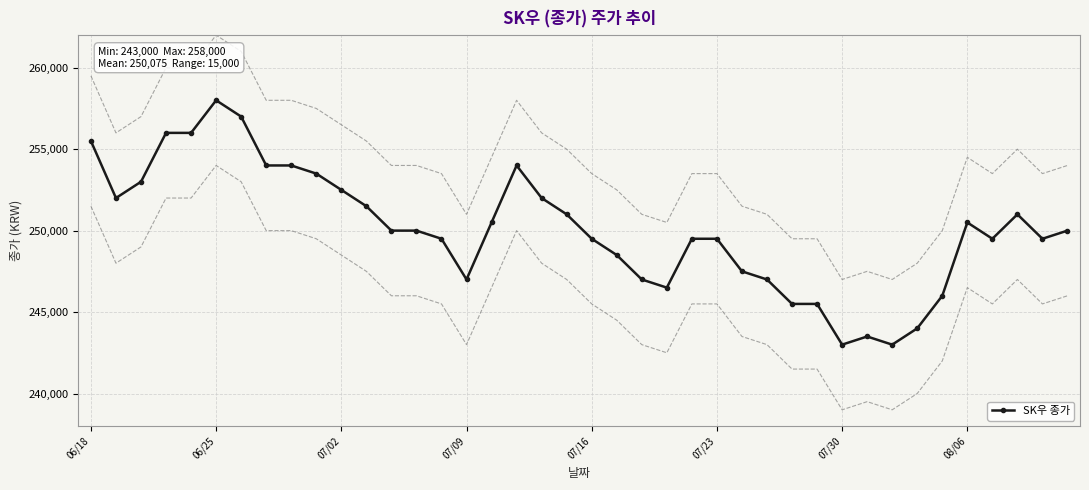

What position from the right is 11?

29